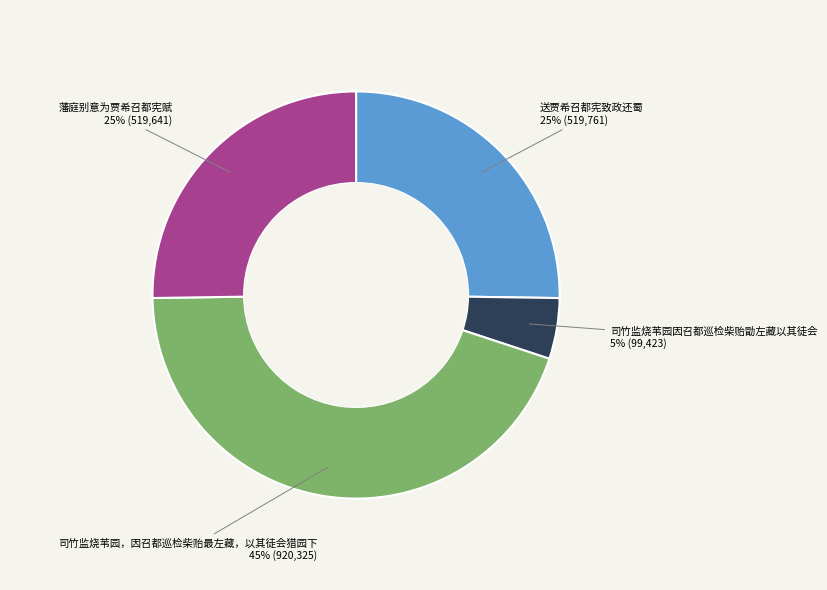

How many segments does this pie chart have?

4